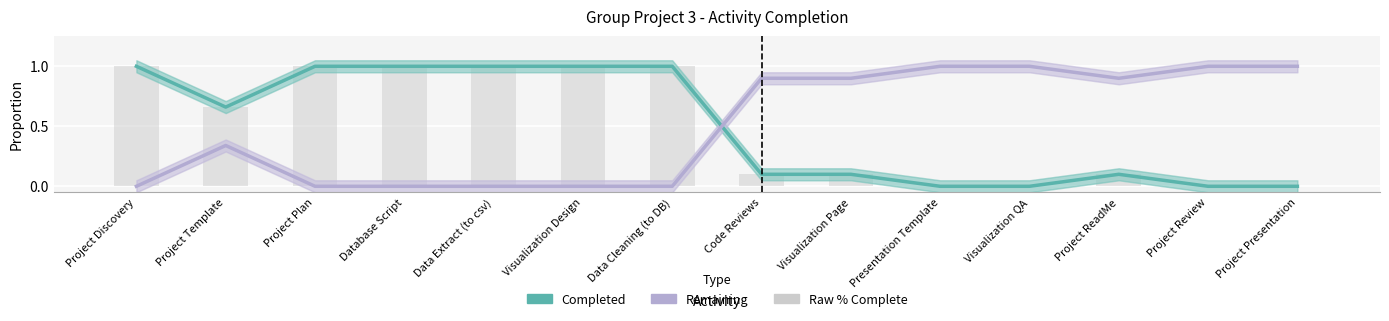

What is the average value of the Completed series?

0.5